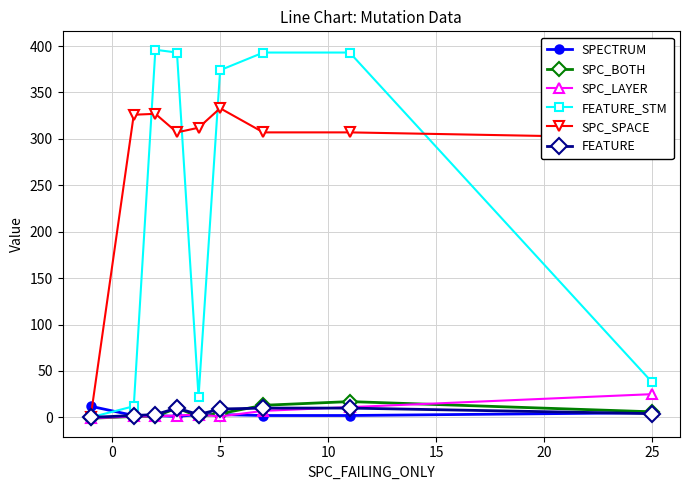

Which series ends up on top after the final intersection of FEATURE_STM and SPECTRUM?

FEATURE_STM